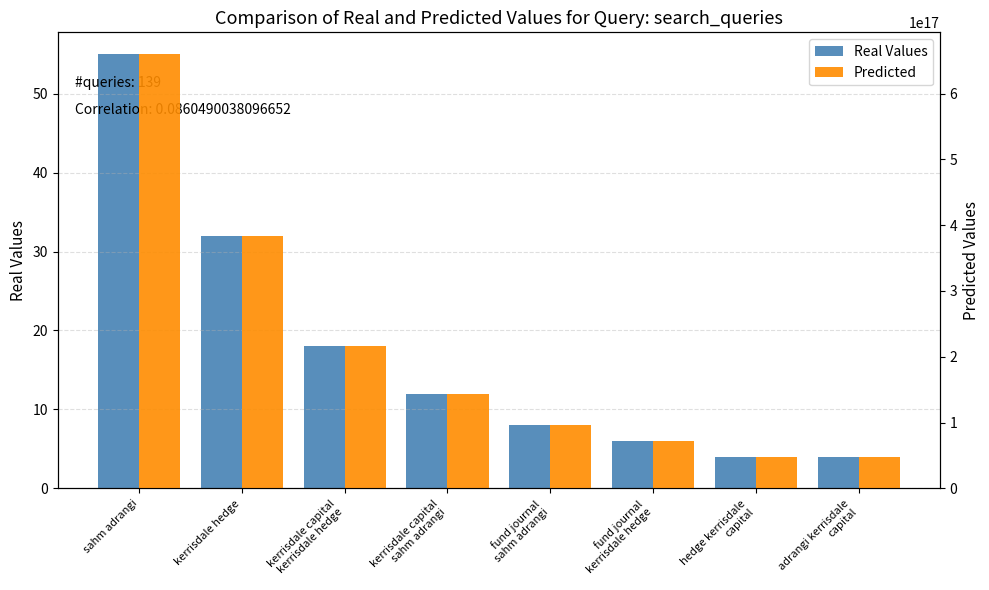

Which series has the largest range (max minus min)?

Predicted